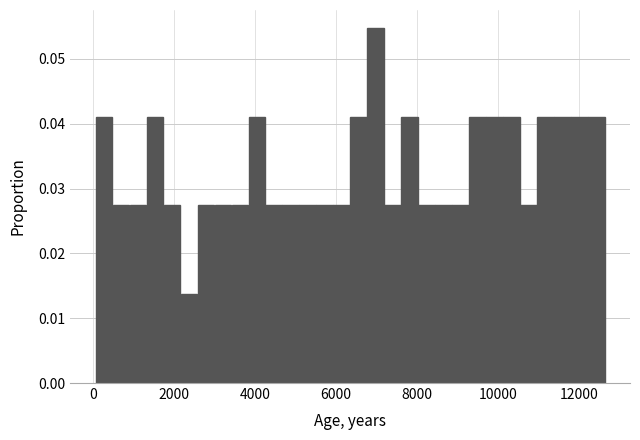

Read against the x-axis, roughly where is the centre of the tallest bar?

7000